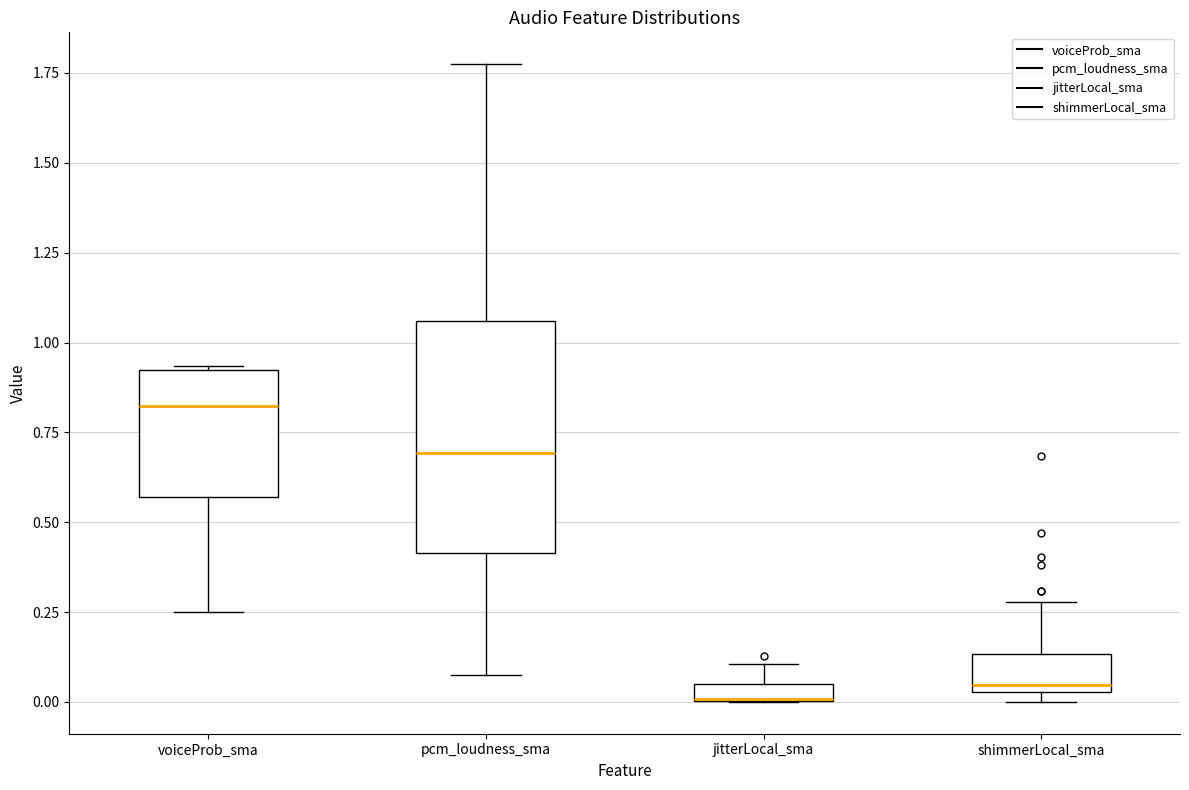

Comparing the boxes themselves (not the whiskers), which one is the tallest?

pcm_loudness_sma